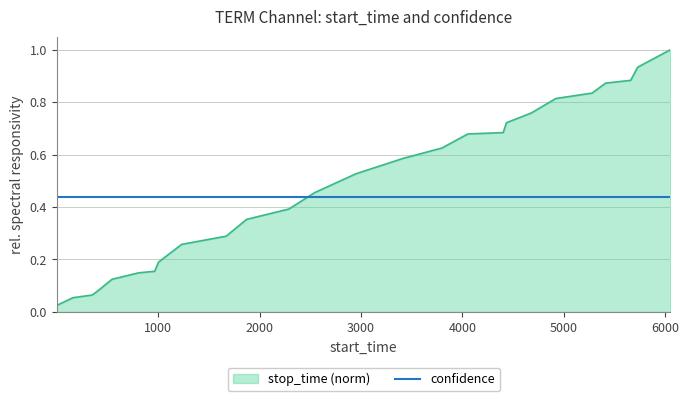

List the series in order of their peak value, highest first.

stop_time (norm), confidence